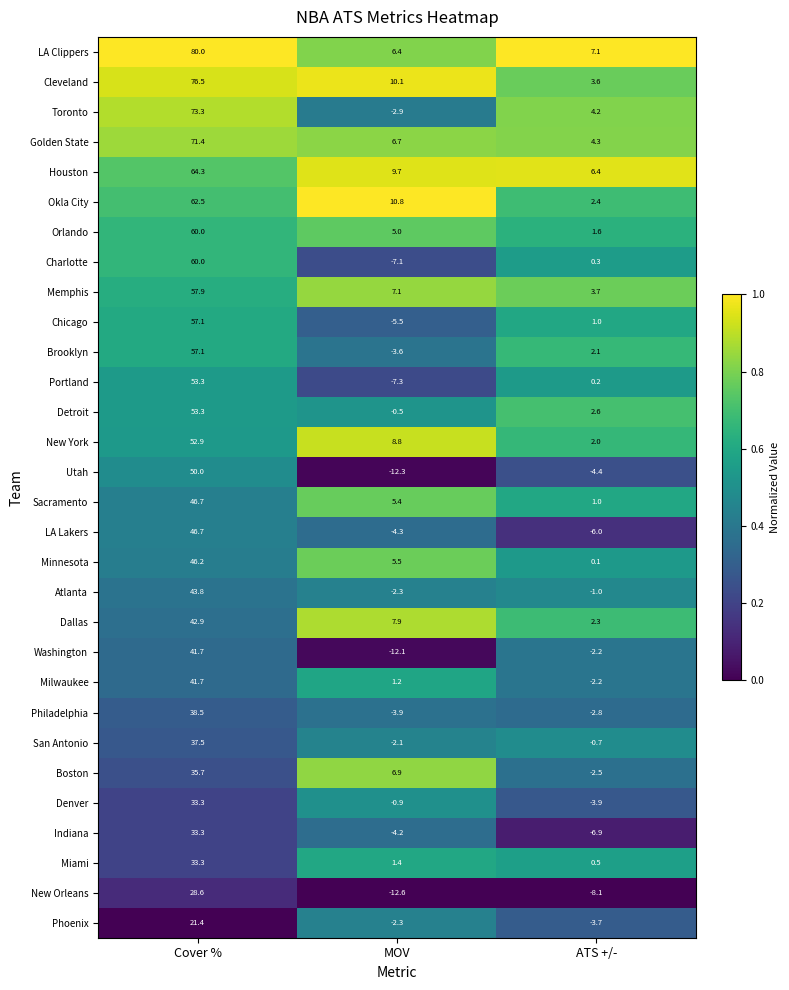

What value does the Chicago series have at ATS +/-?

1.0